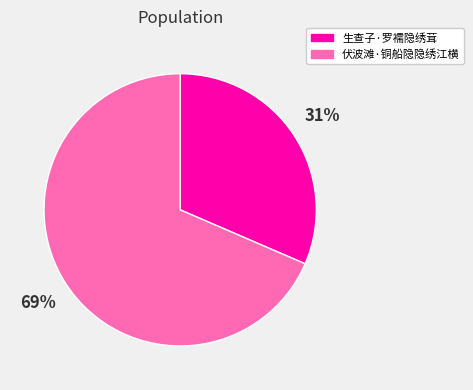

Approximately how many times larger is the value at 伏波滩·铜船隐隐绣江横 compared to 生查子·罗襦隐绣茸?

2.2